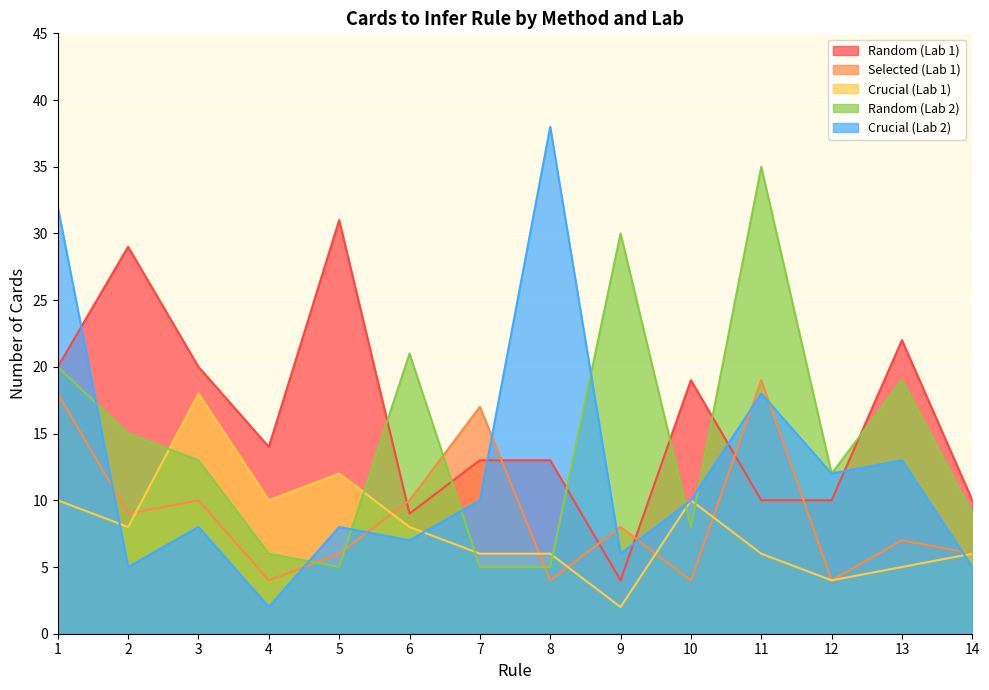

At how many categories does at least one series exceed 29?

5